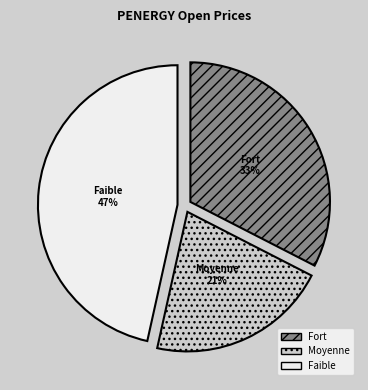

Rank the categories by value from lowest to highest.

Moyenne, Fort, Faible